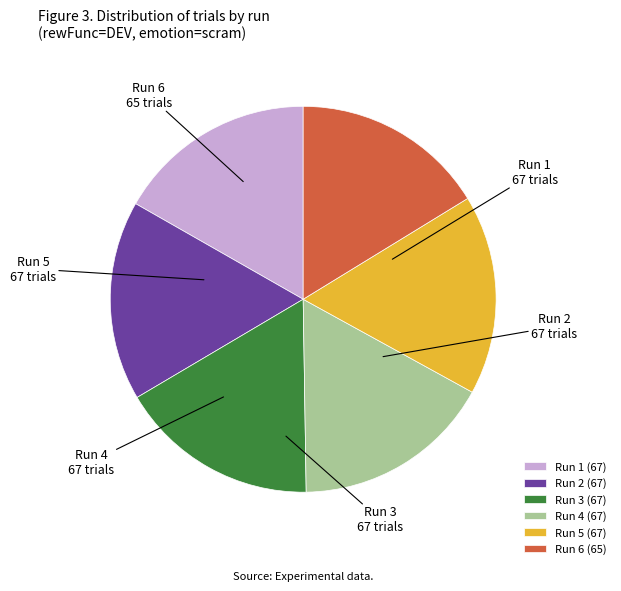

Which has a higher value, Run 6 or Run 5?

Run 5